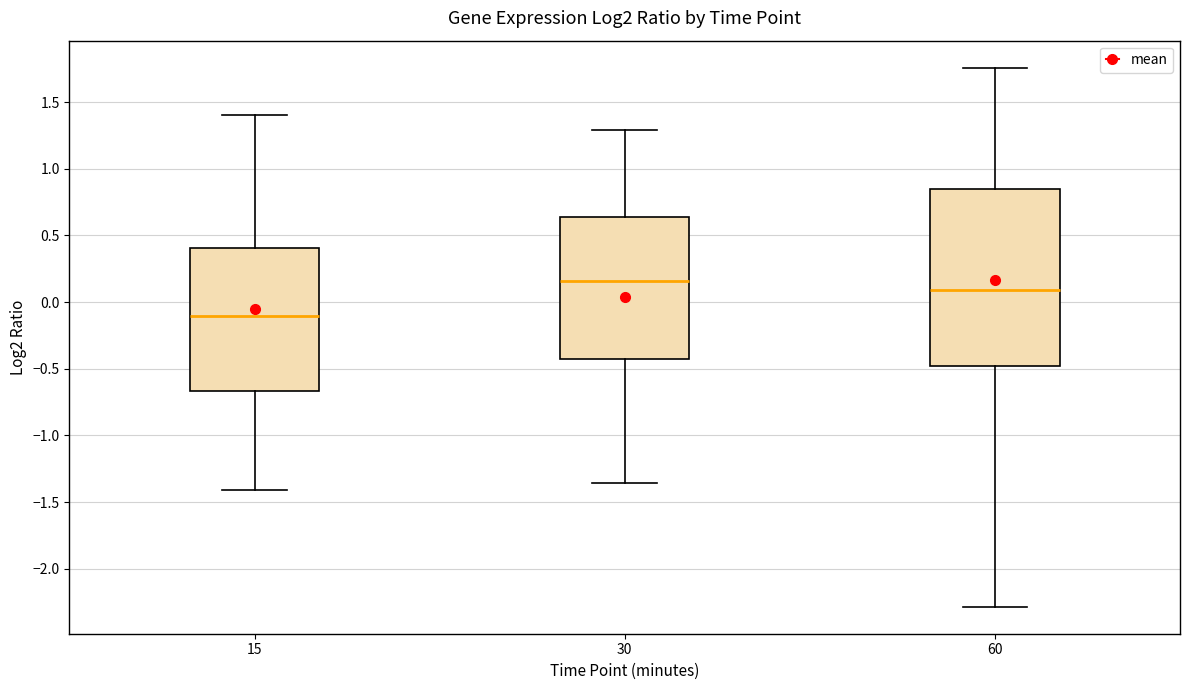

Where does the lower whisker of the box at x = 15 end on the y-axis? The values are not printed on the chart, so give them approximately, as read against the axis.

-1.40